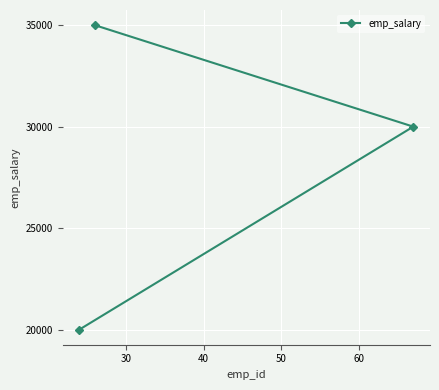

Is this an area chart (filled region under the line)?

No